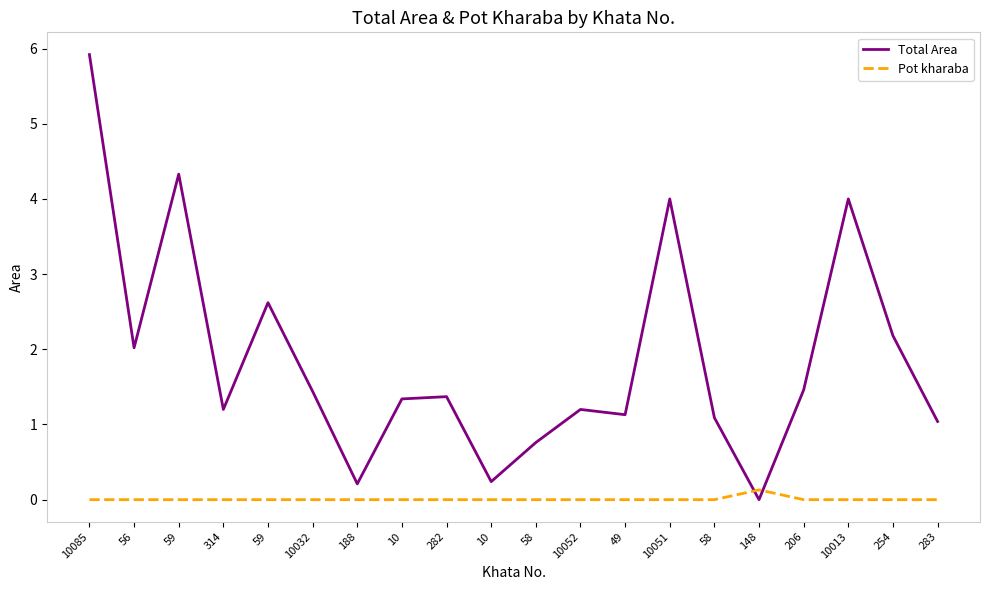

Which category has the highest value in the Total Area series?

10085